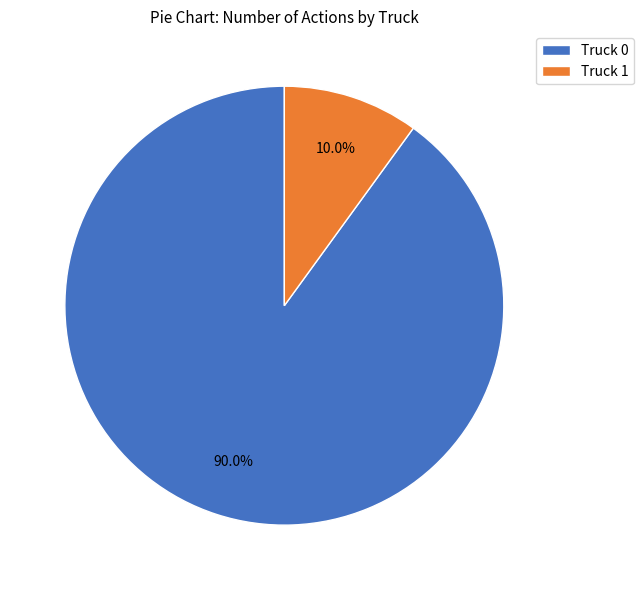

Combined, do Truck 1 and Truck 0 account for over 50%?

Yes